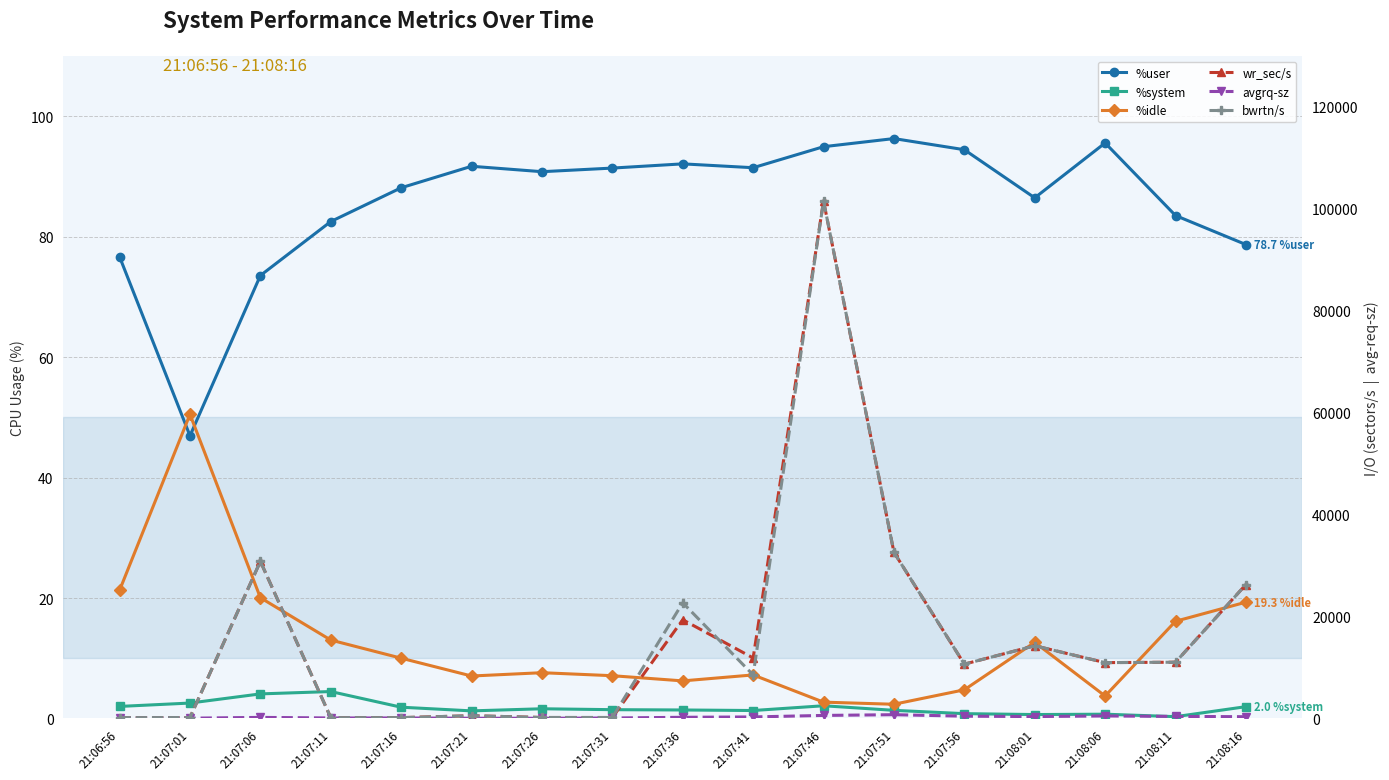

What is the greatest value displayed?

101544.0